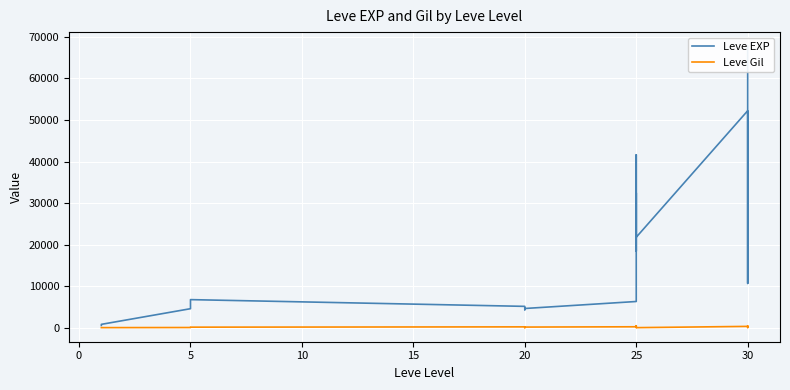

What is the lowest value of the Leve EXP series?

630